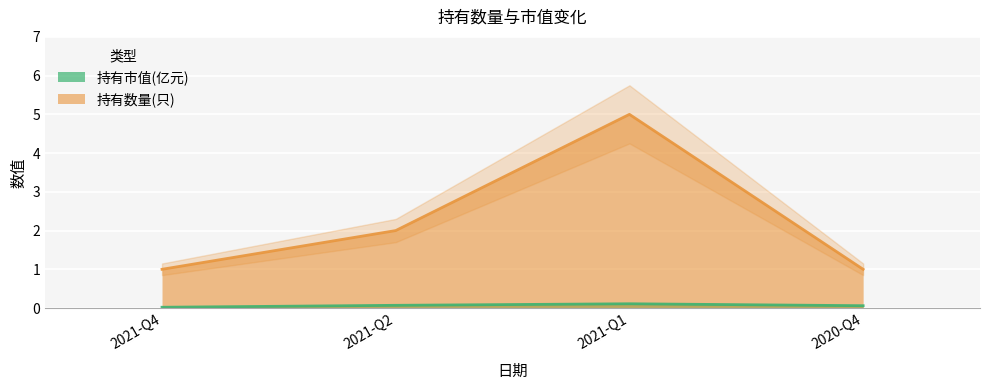

What is the difference between the highest and lowest values at 2021-Q1?

4.9